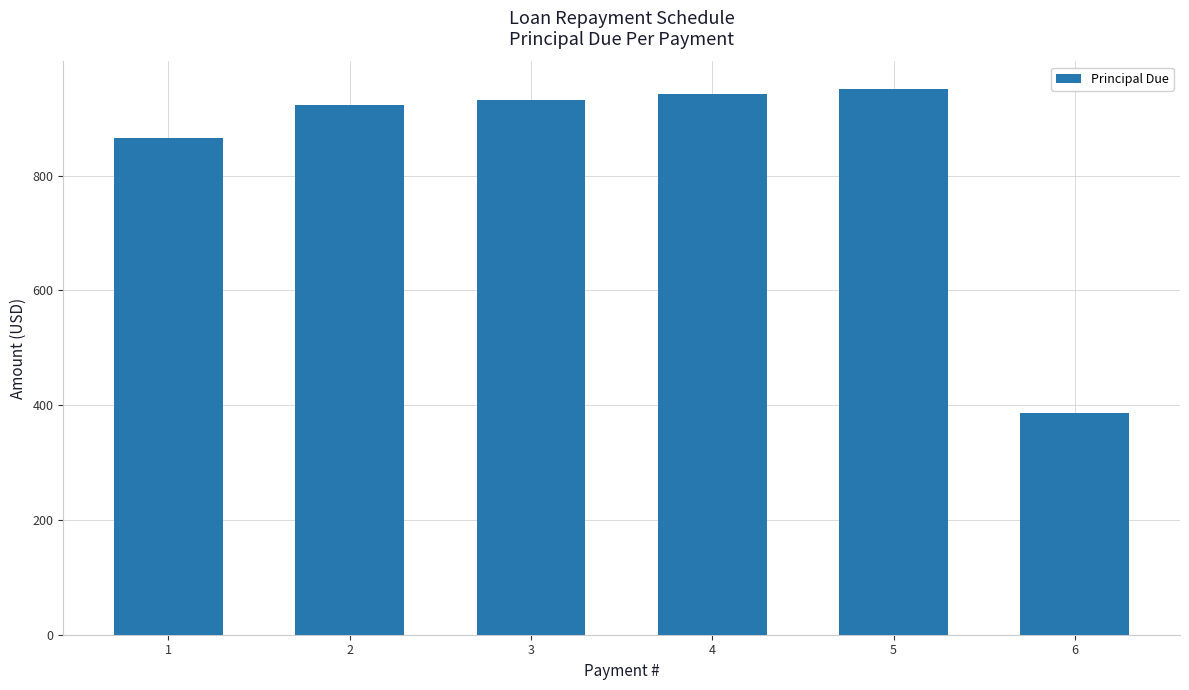

Which category has the lowest value across all series?

6